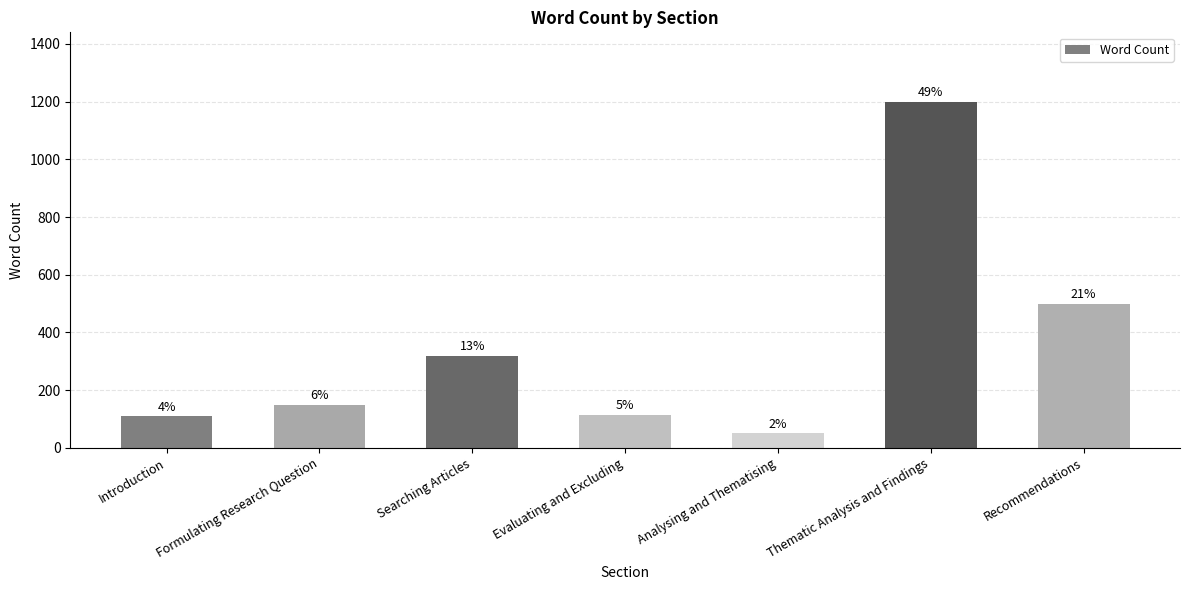

How many bars are there in total?

7